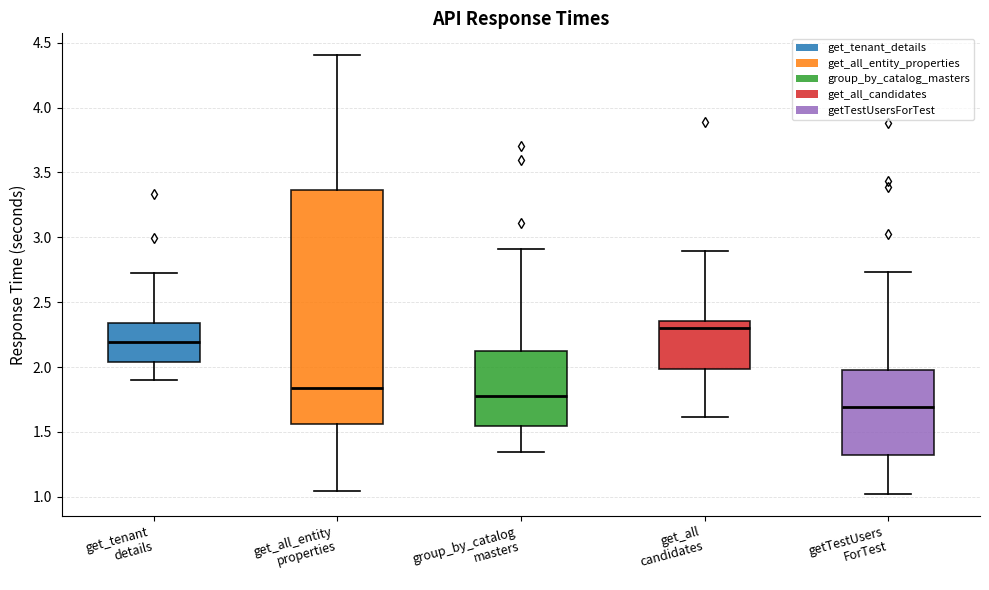

Which box is the tallest, from its lower edge to its upper edge?

get_all_entity properties